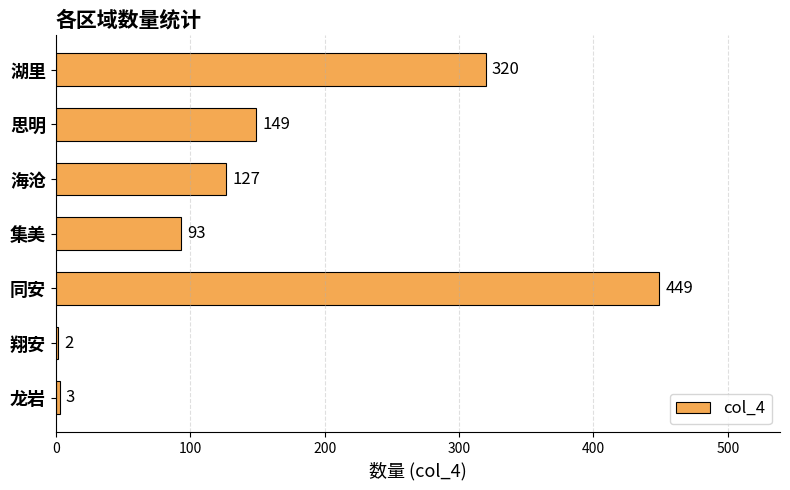

Rank the categories by value from highest to lowest.

同安, 湖里, 思明, 海沧, 集美, 龙岩, 翔安